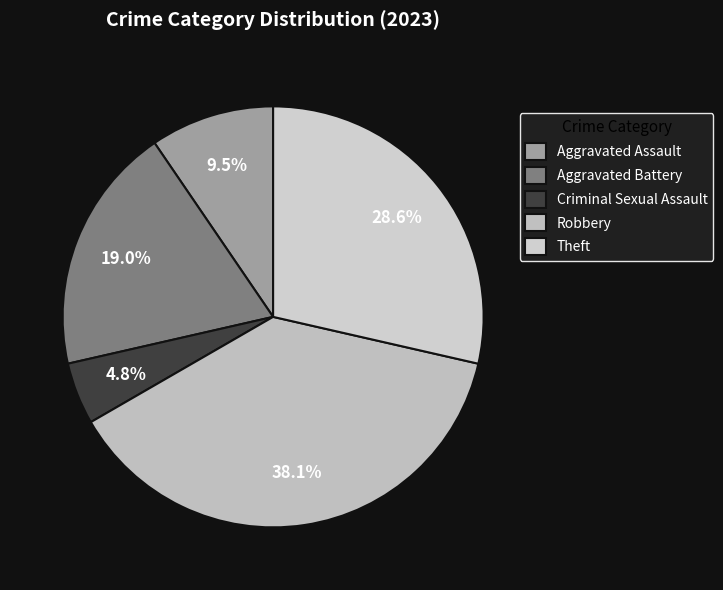

What is the ratio of the value at Aggravated Assault to the value at Robbery?

0.2